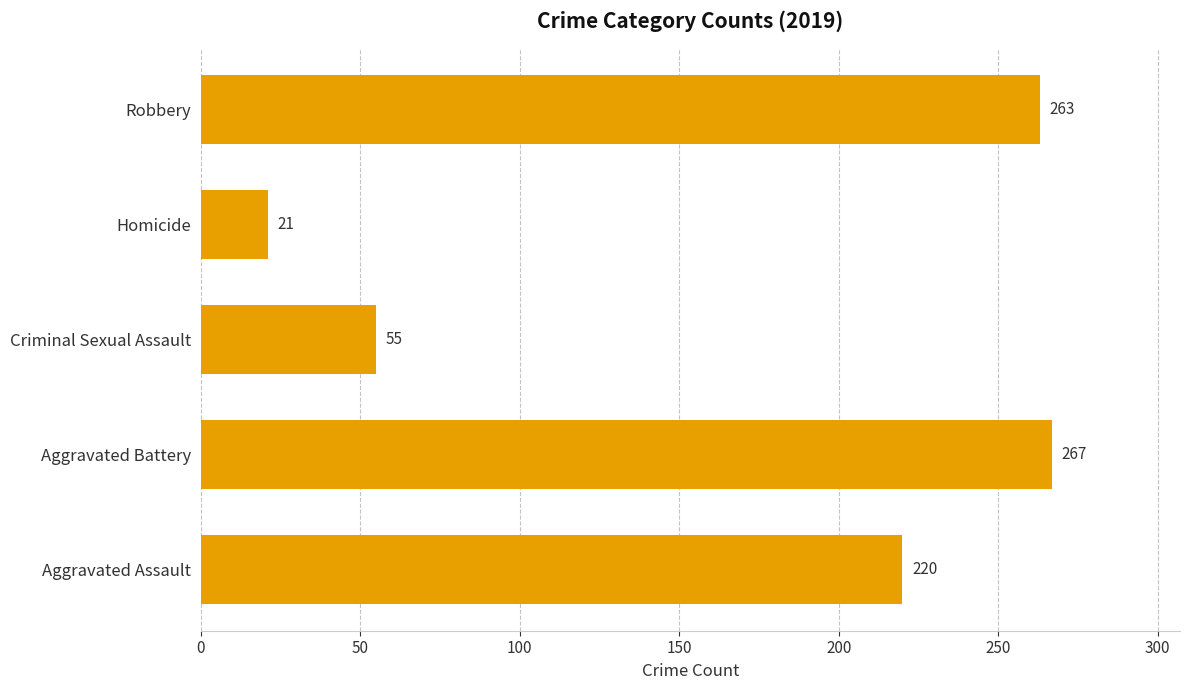

Approximately how many times larger is the value at Robbery compared to Aggravated Assault?

1.2